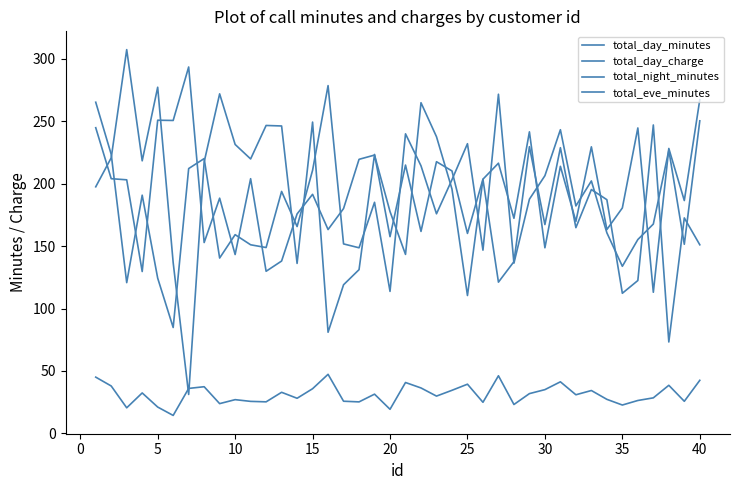

What is the lowest value of the total_day_minutes series?

84.8